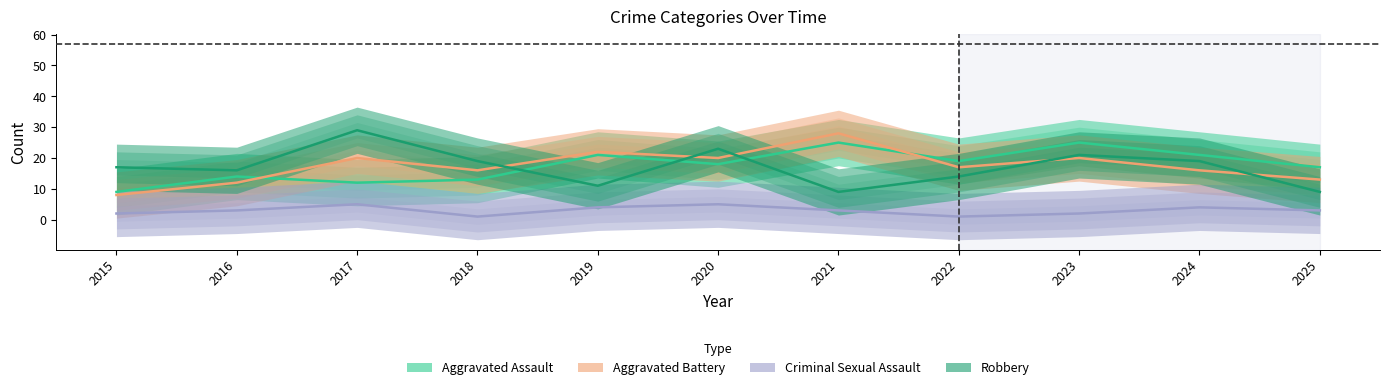

True or false: Aggravated Assault has a value of 17 at 2025.

True